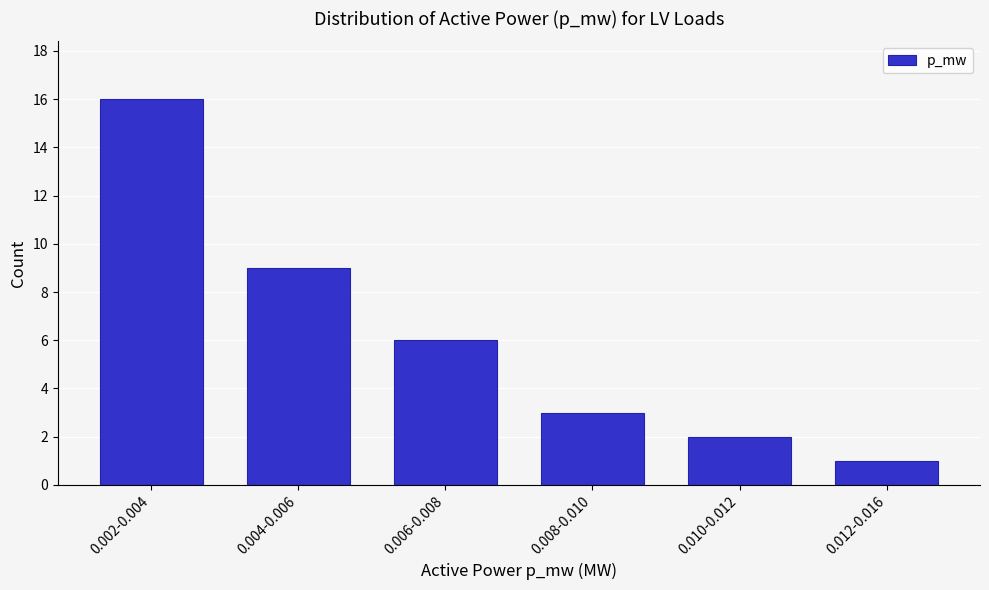

Reading right to left, what are all the values shown in this chart?

1	2	3	6	9	16